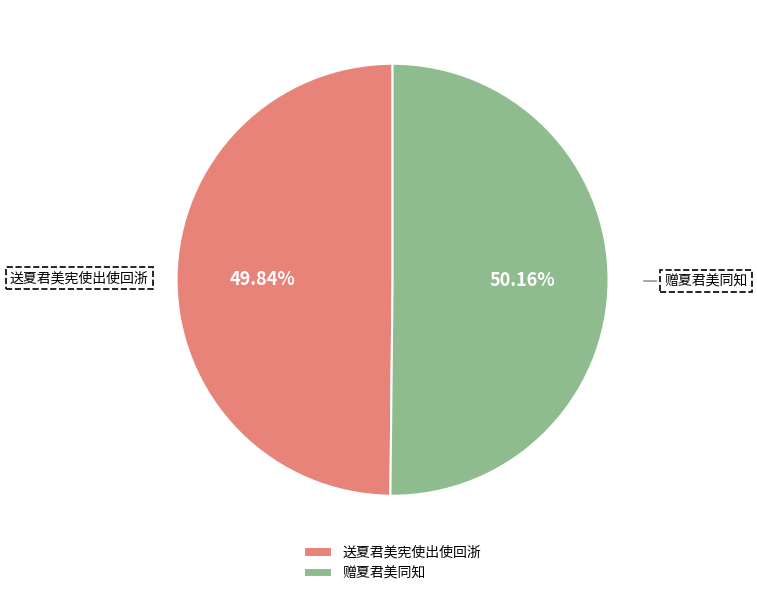

To the nearest percent, what is the combined percentage of 送夏君美宪使出使回浙 and 赠夏君美同知?

100%